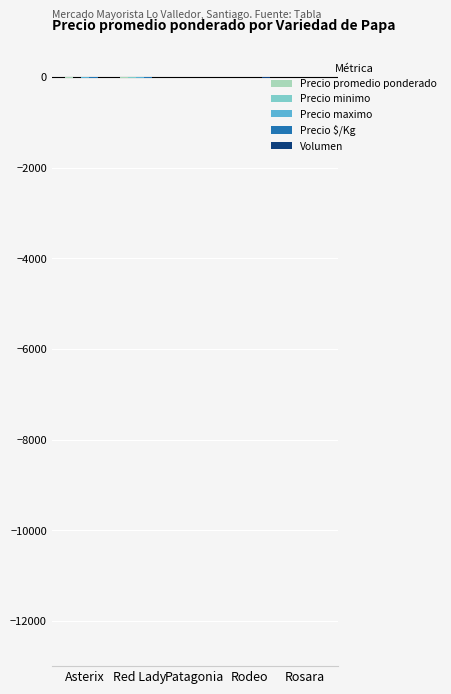

How many groups of bars are there?

5